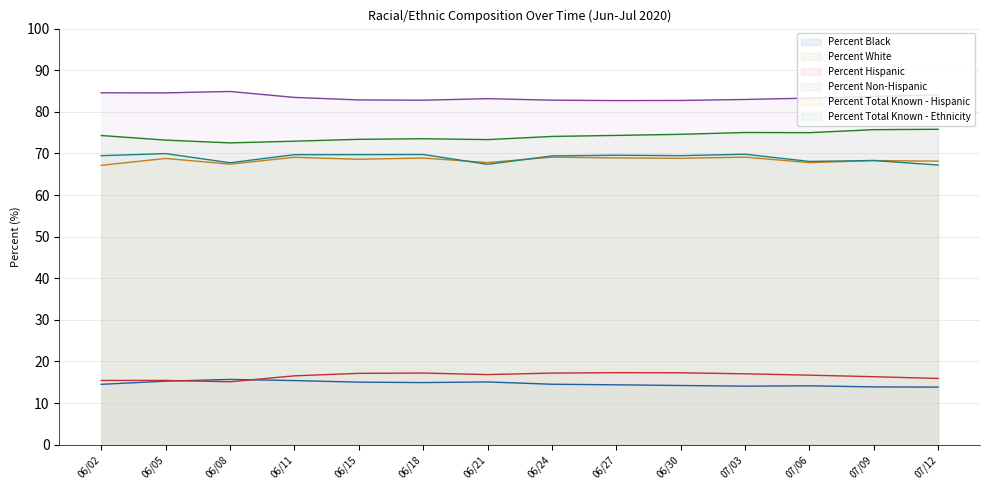

What is the sum of all Percent Non-Hispanic values?

1168.5